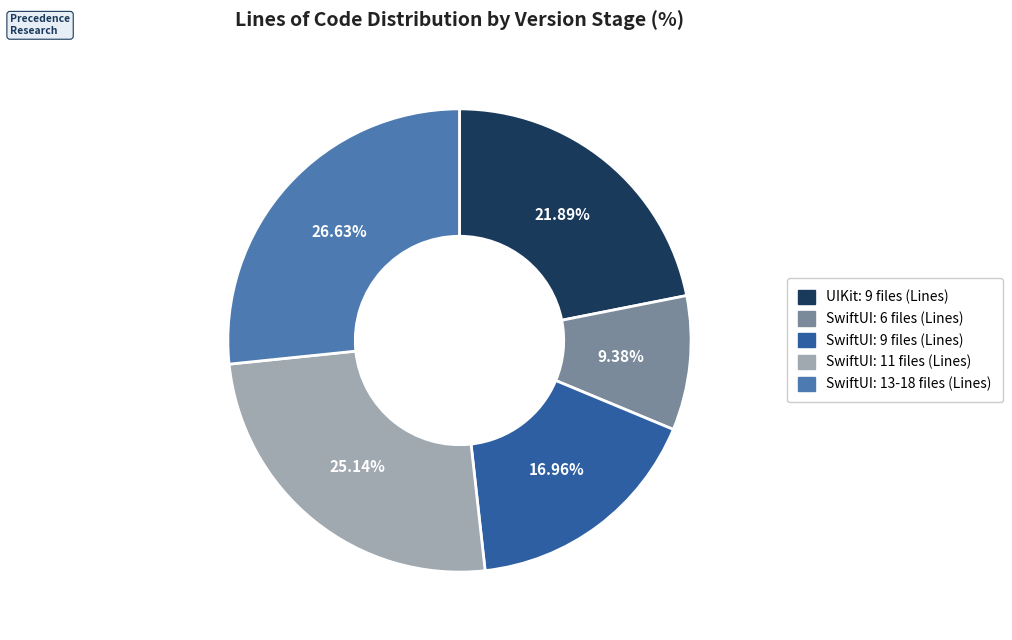

Does UIKit: 9 files (Lines) represent more than half of the total?

No